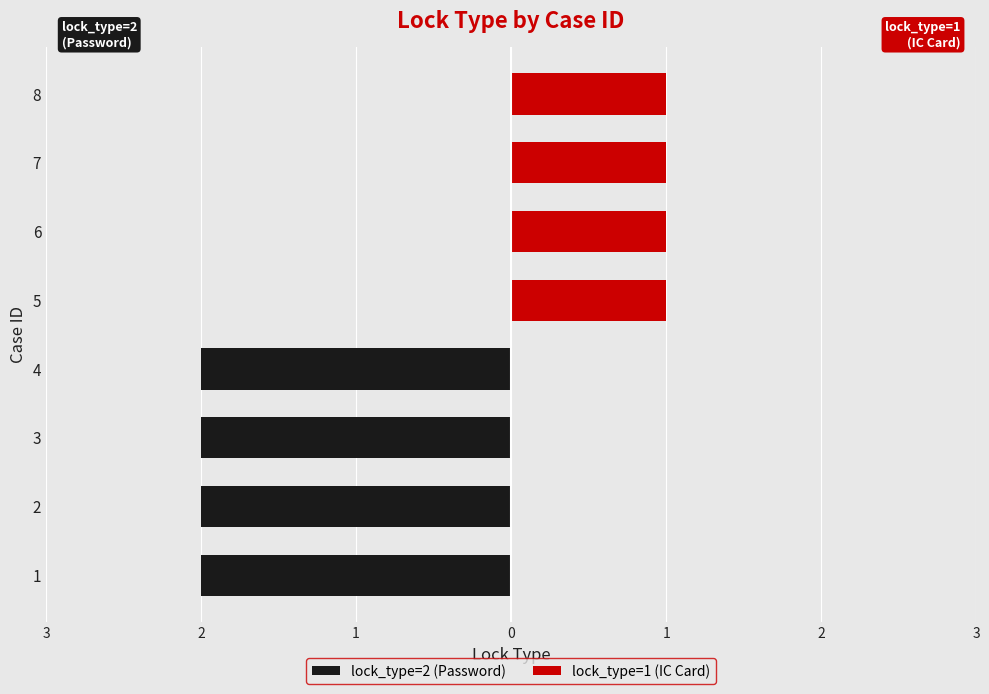

Which category has the lowest value across all series?

1